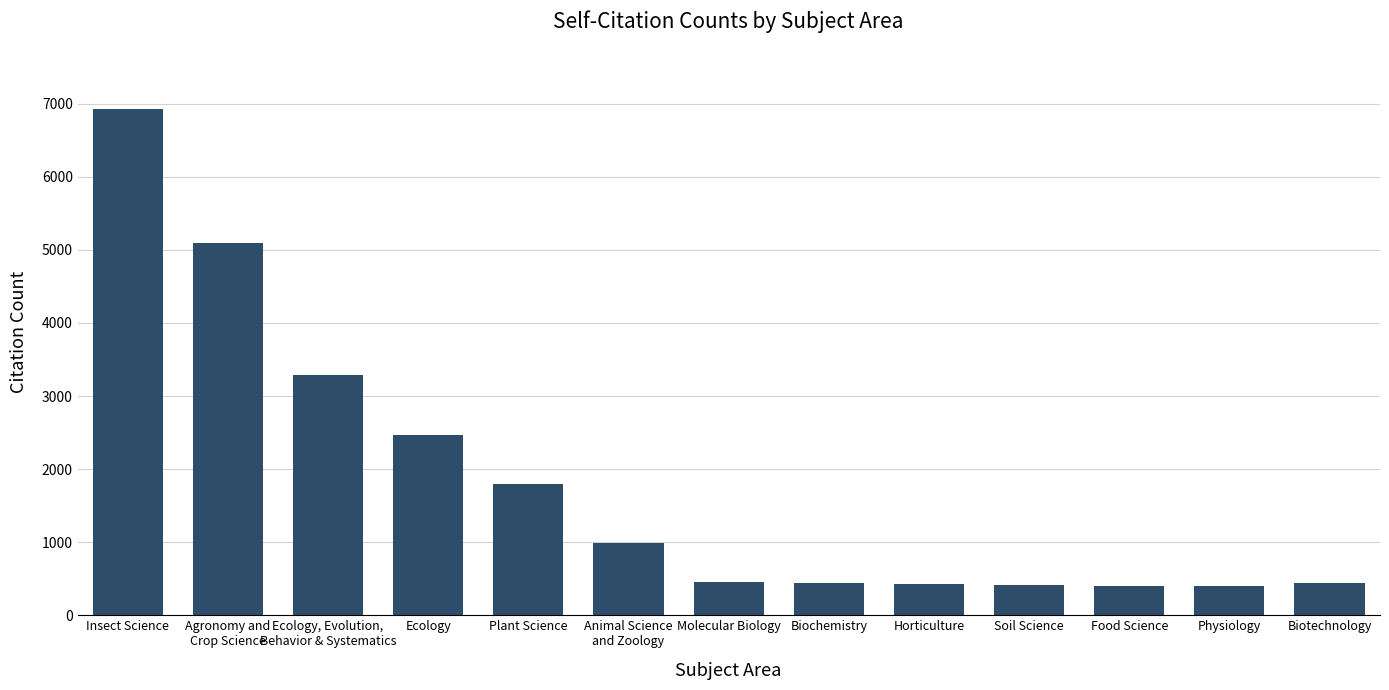

Where does the data first go above 449?

Insect Science